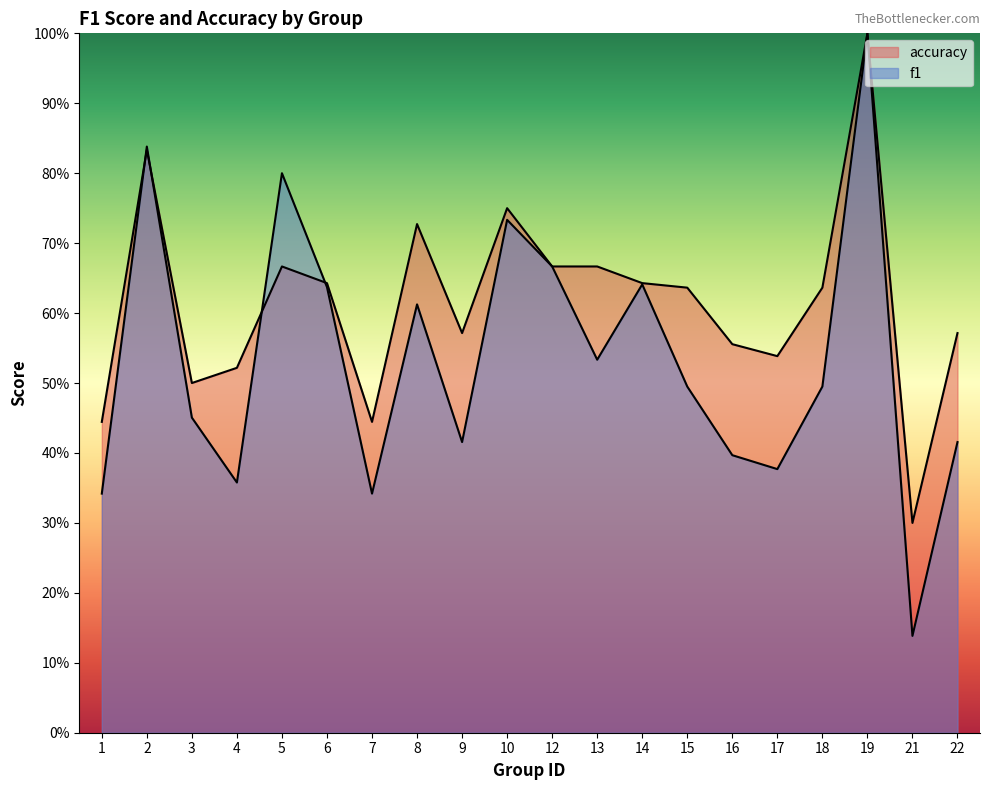

What is the total value across all series at 7?

0.8